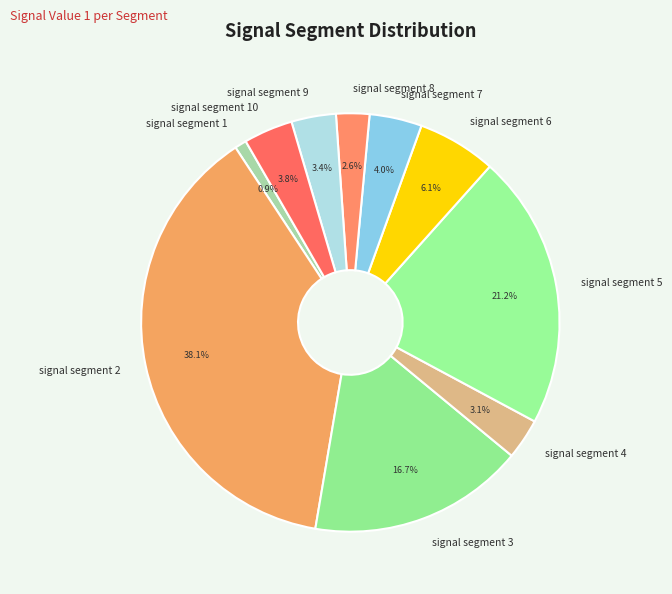

Does any single category account for the majority?

No